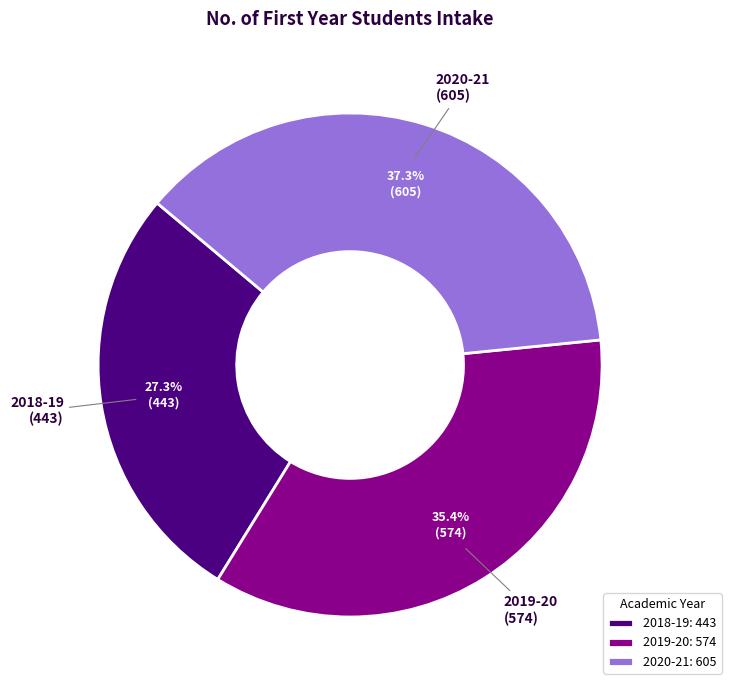

How many segments does this pie chart have?

3